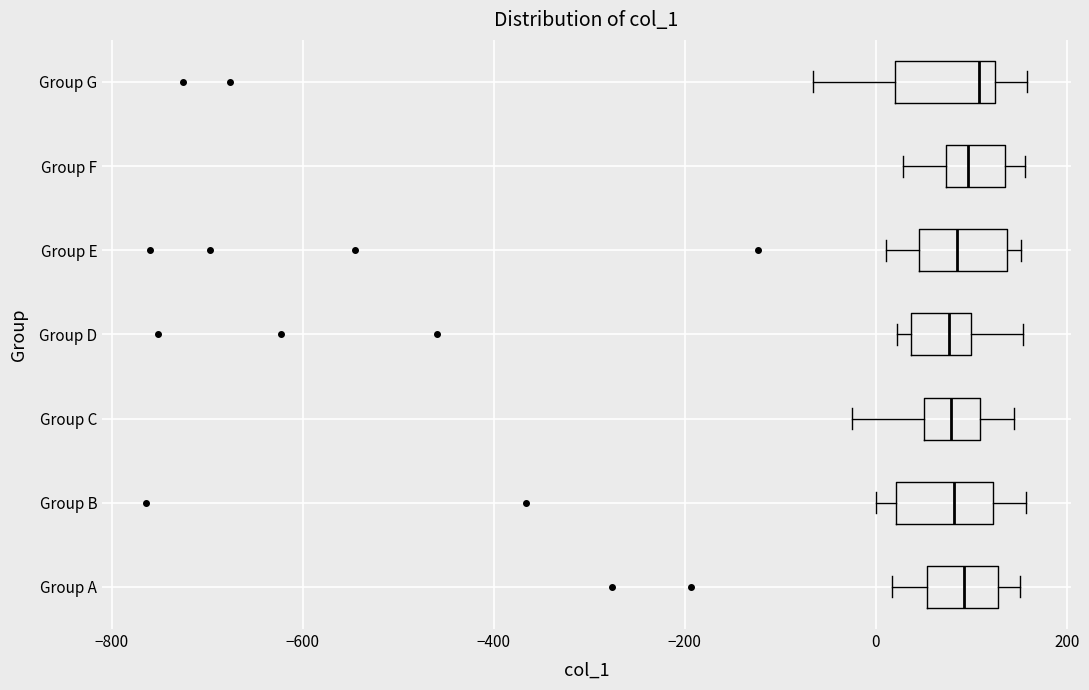

Reading bottom to top, read every box against the x-axis: the position of its median line, the range the box covers, and the ends of its whiskers. The values are not printed on the chart, so give them approximately, as read against the axis.

Group A: median 100, box 60 to 120, whiskers 20 to 160
Group B: median 80, box 20 to 120, whiskers 0 to 160
Group C: median 80, box 60 to 100, whiskers -20 to 140
Group D: median 80, box 40 to 100, whiskers 20 to 160
Group E: median 80, box 40 to 140, whiskers 20 to 160
Group F: median 100, box 80 to 140, whiskers 20 to 160
Group G: median 100, box 20 to 120, whiskers -60 to 160